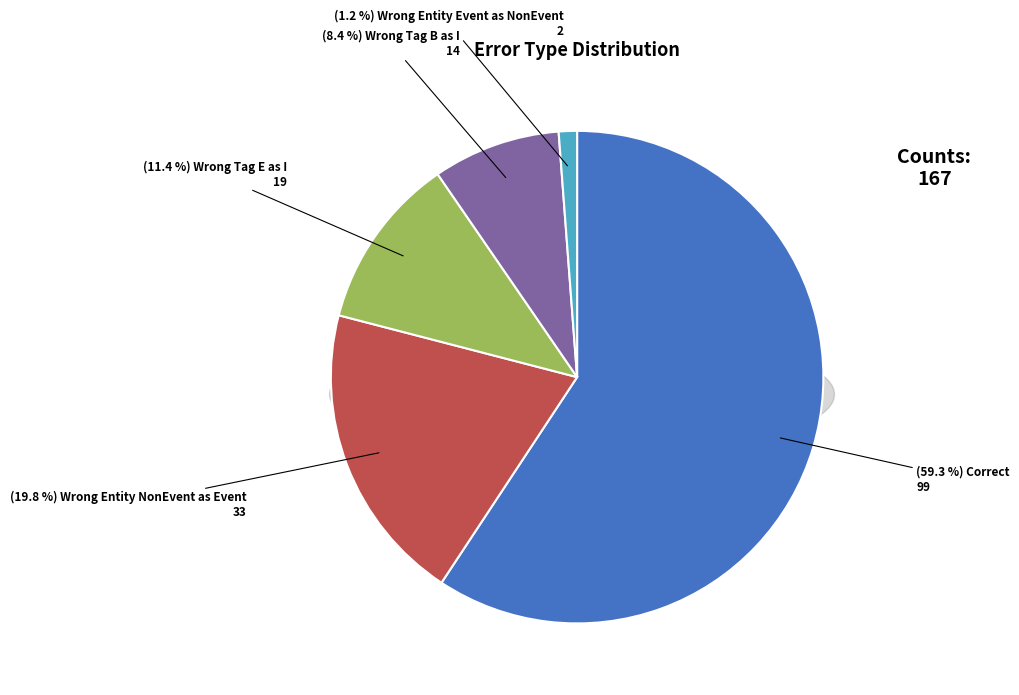

Which category accounts for the majority?

Correct